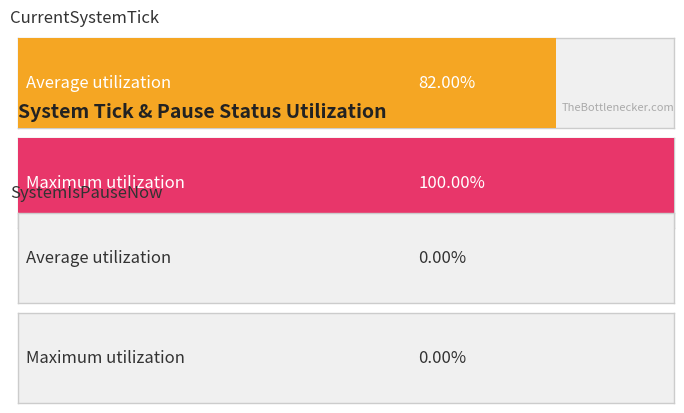

How many bars are there in each group?

2